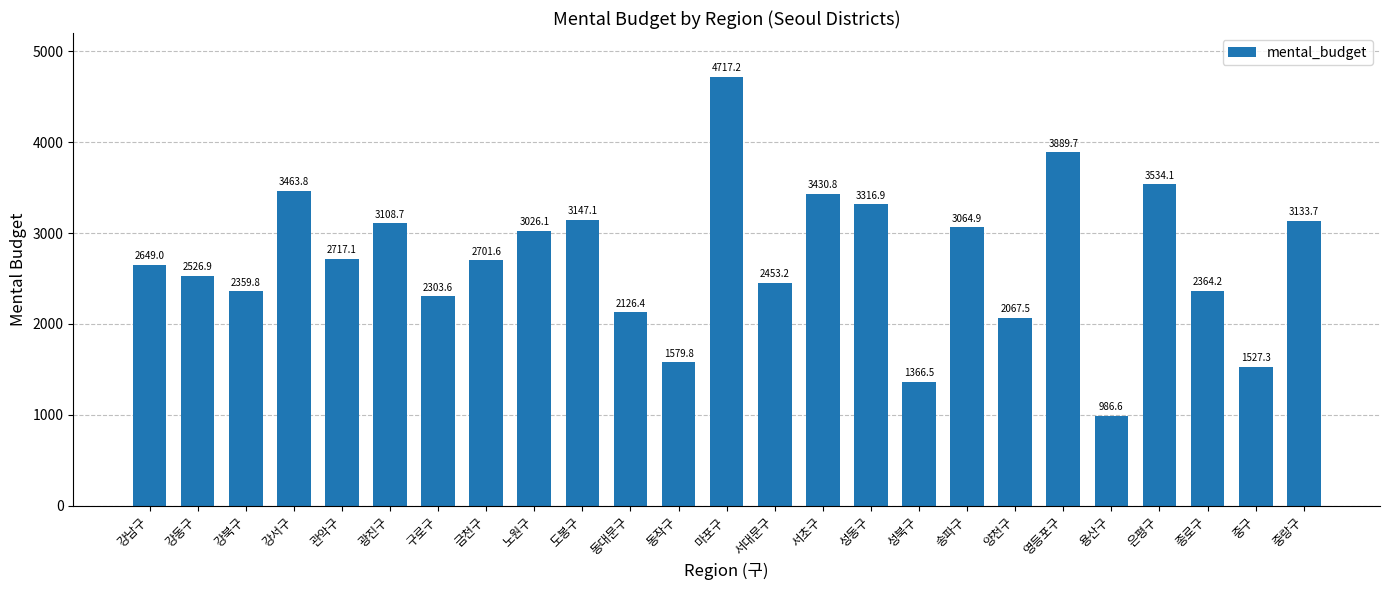

What is the label of the 8th bar from the left?

금천구